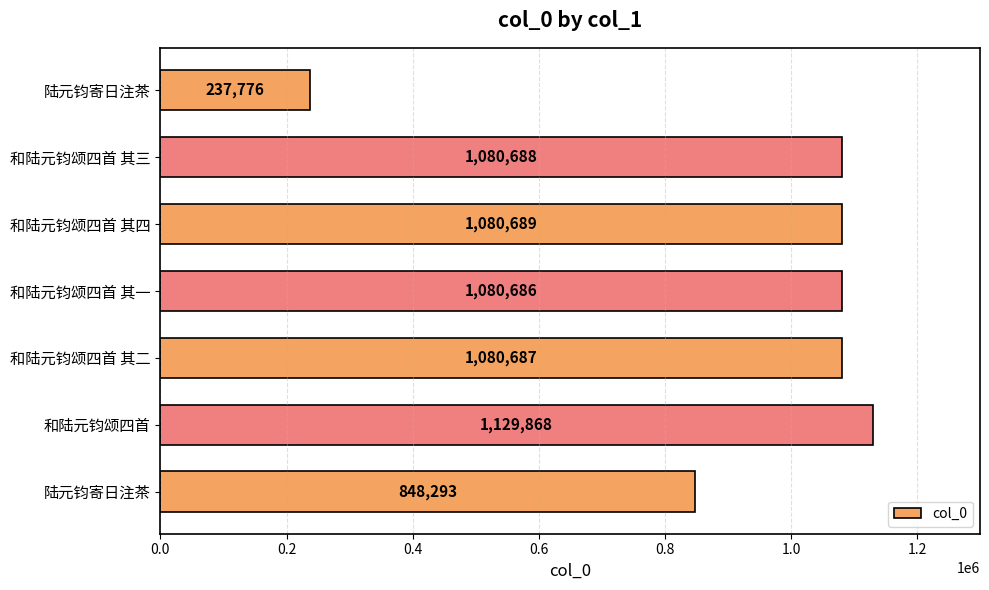

How many data points are less than 1080687?

3